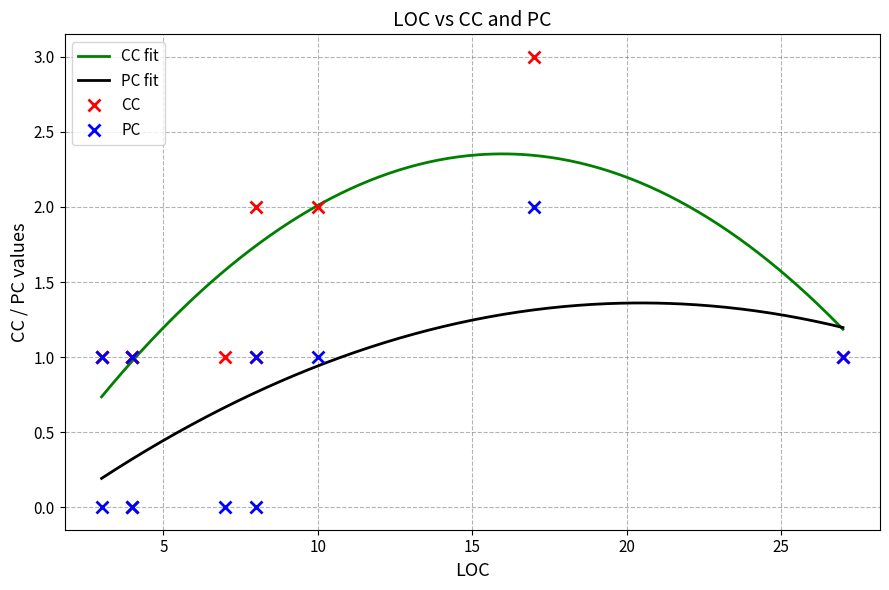

Between 4 and 27, which is larger?

4